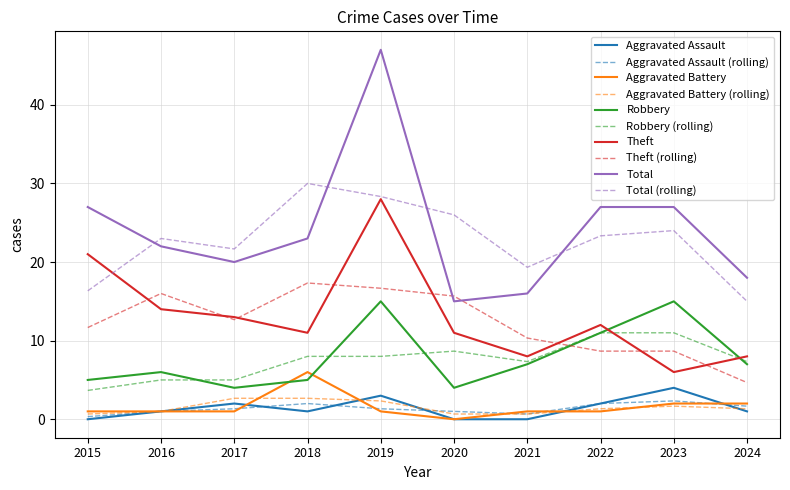

What is the sum of all Total values?

242.0